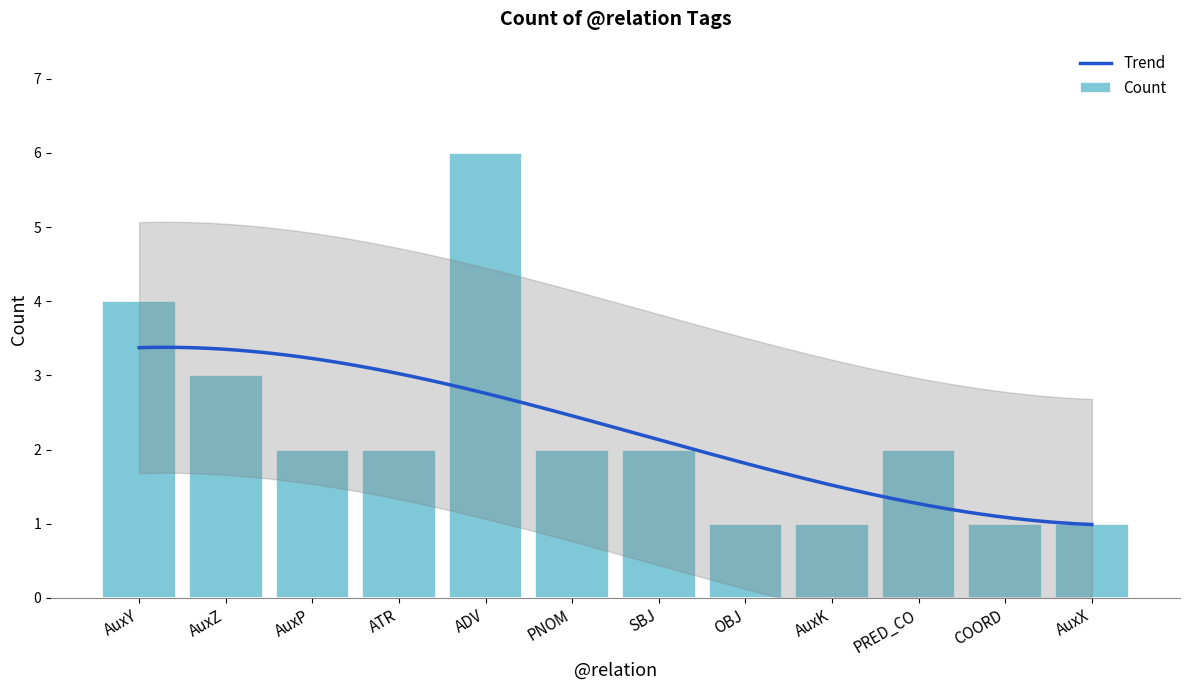

Read the value at AuxK.

1